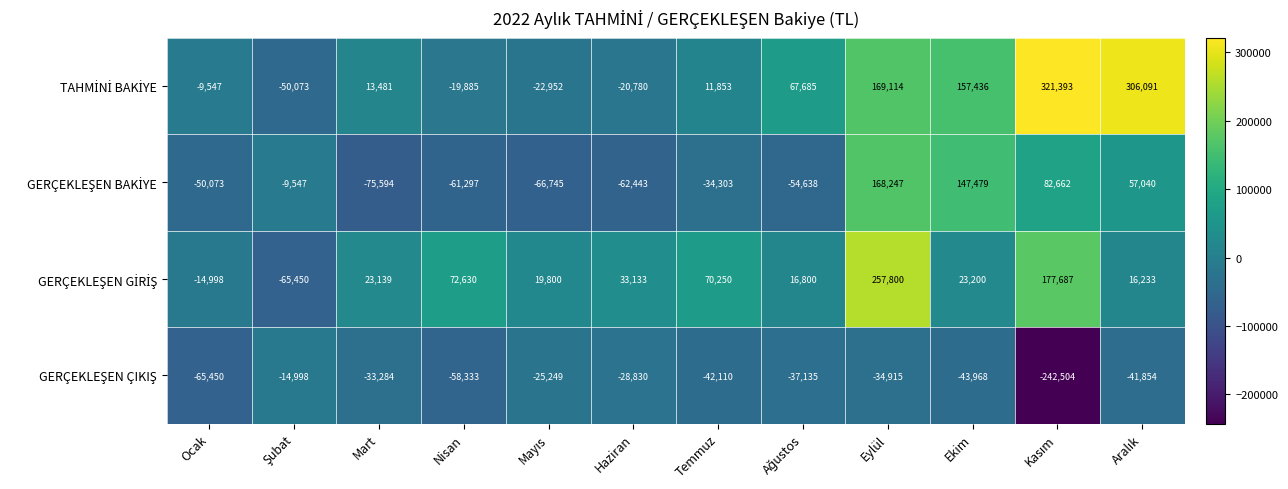

What is the maximum value shown in the chart?

321393